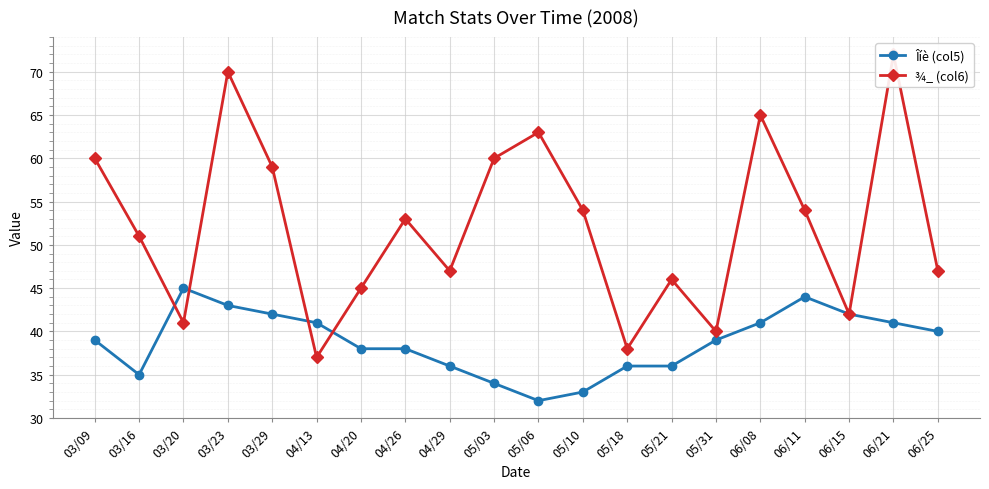

What is the sum of the Îíè (col5) values at 06/08 and 06/25?

81